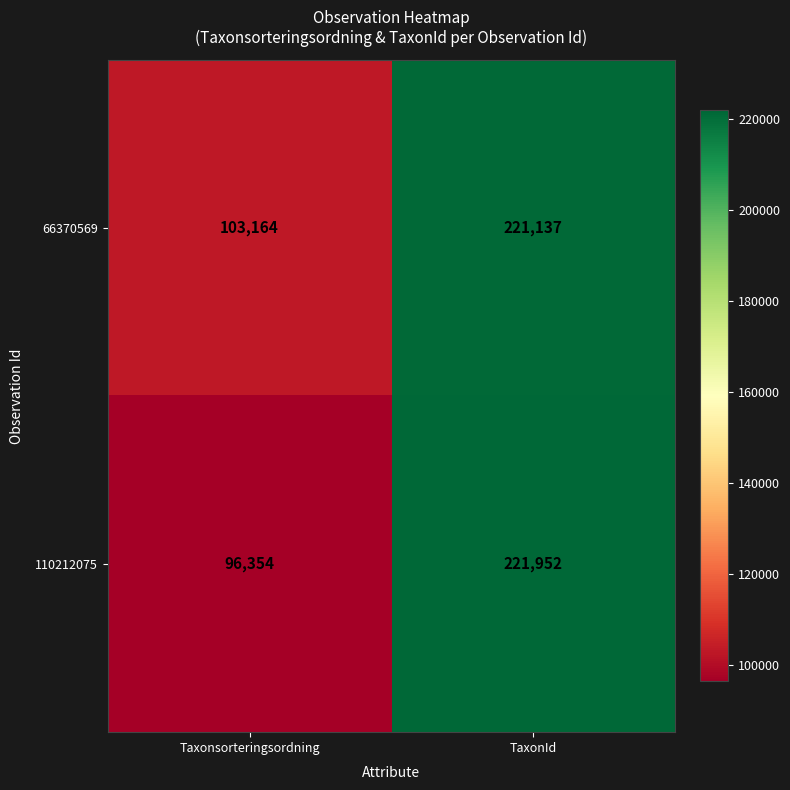

Reading left to right, list all the values displayed in this chart.

66370569: 103164	221137
110212075: 96354	221952